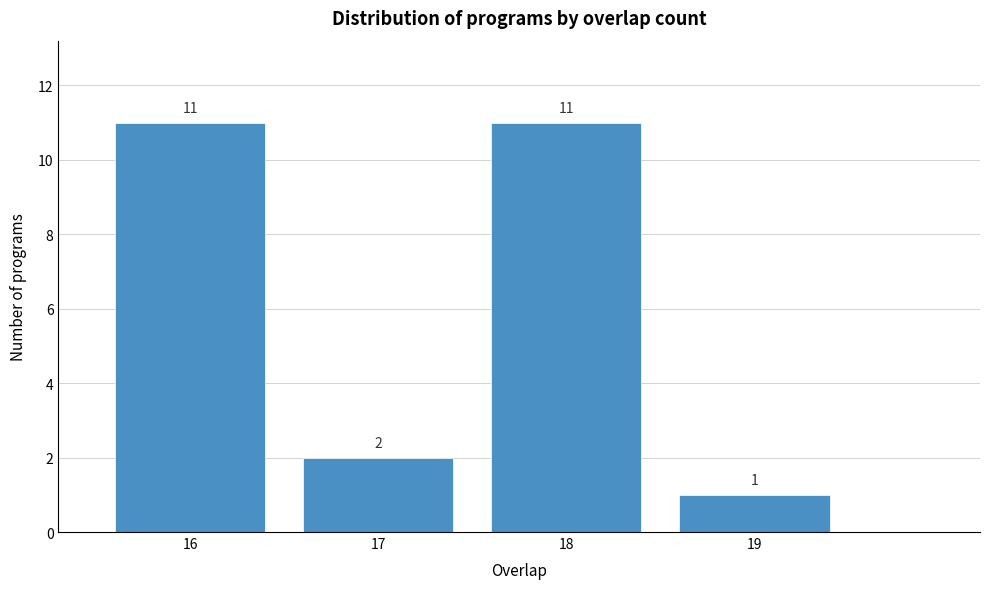

Reading left to right, list every bar in this chart as the range it spans on the x-axis followed by its height.

15.5 to 16.5: 11
16.5 to 17.5: 2
17.5 to 18.5: 11
18.5 to 19.5: 1